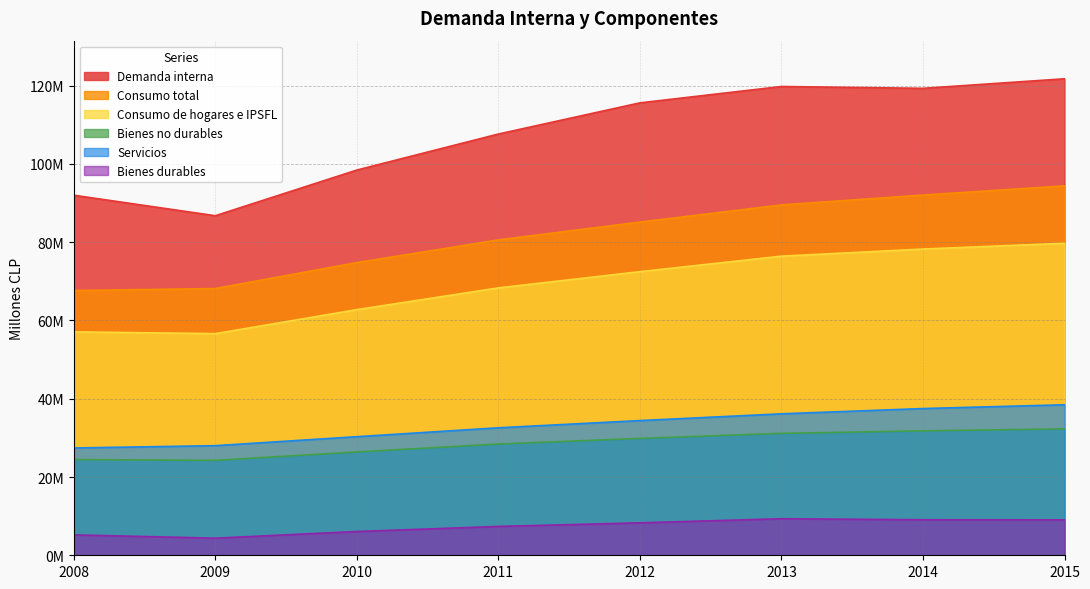

True or false: Bienes durables and Consumo de hogares e IPSFL cross at least once.

False